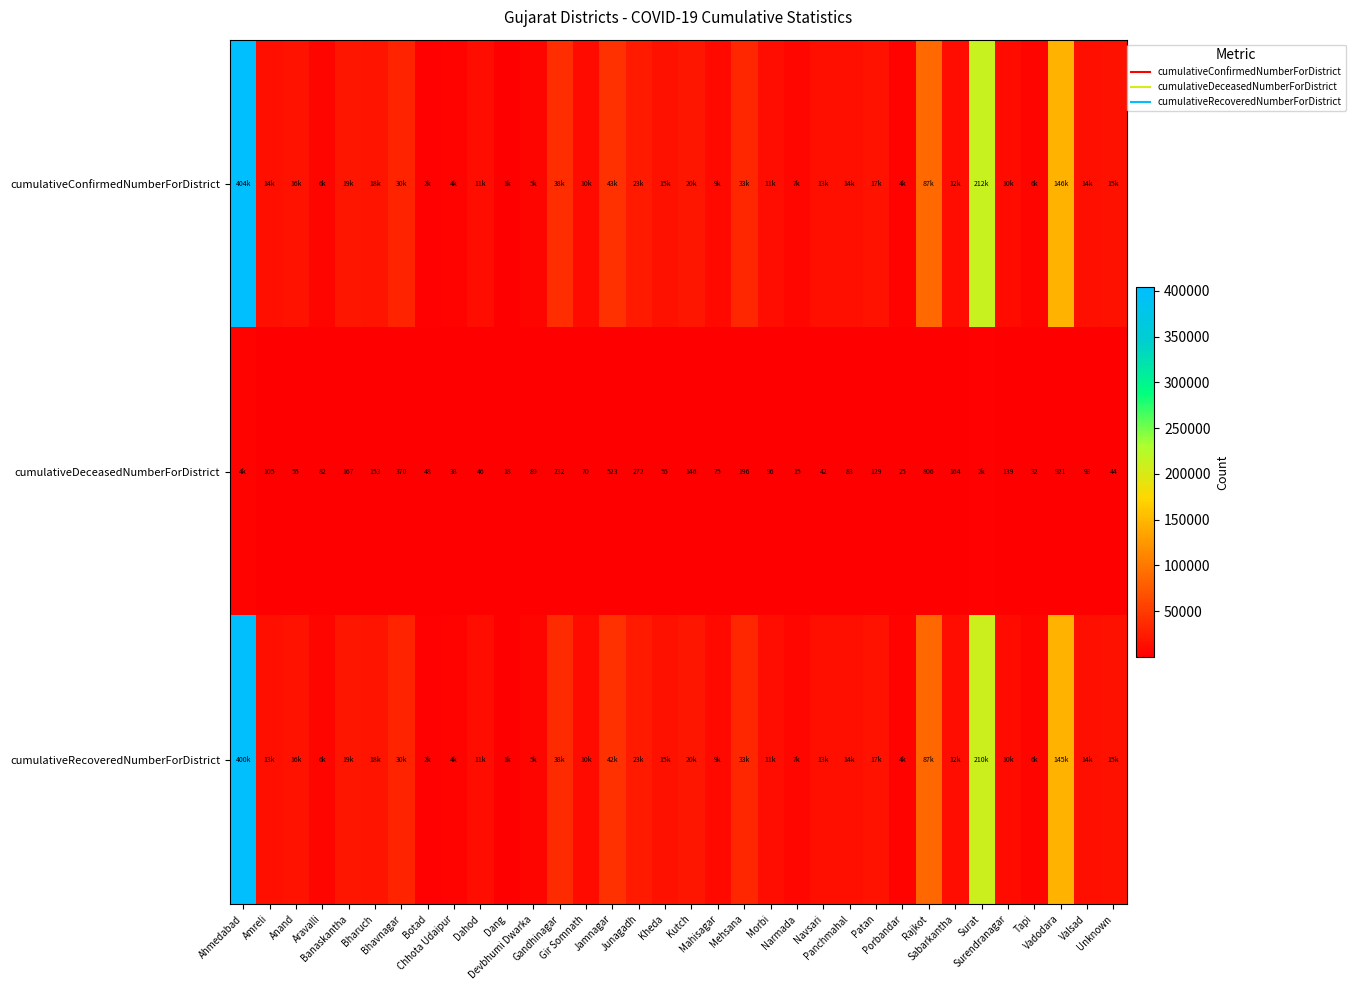

The value of cumulativeDeceasedNumberForDistrict at Amreli is 105. True or false?

True